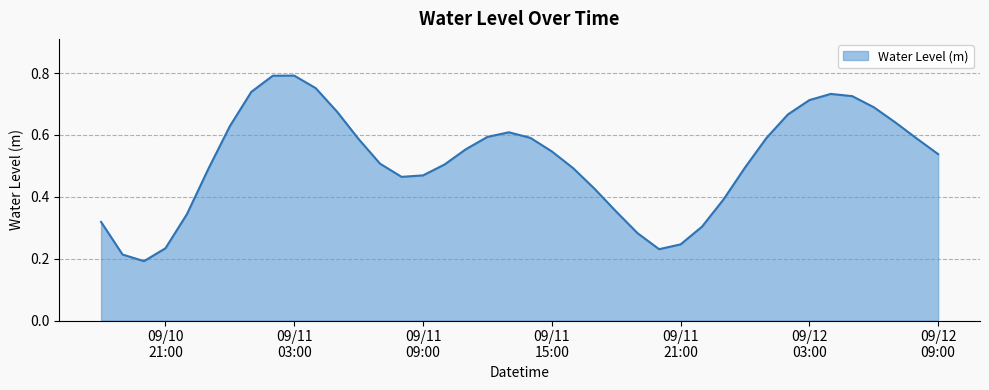

At which category does the chart reach its minimum across all series?

2024-09-10 20:00:00